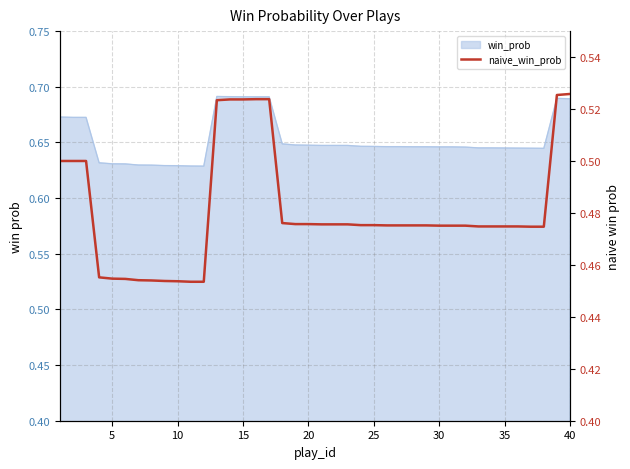

True or false: the data has more than 2 interior local peaks.

False